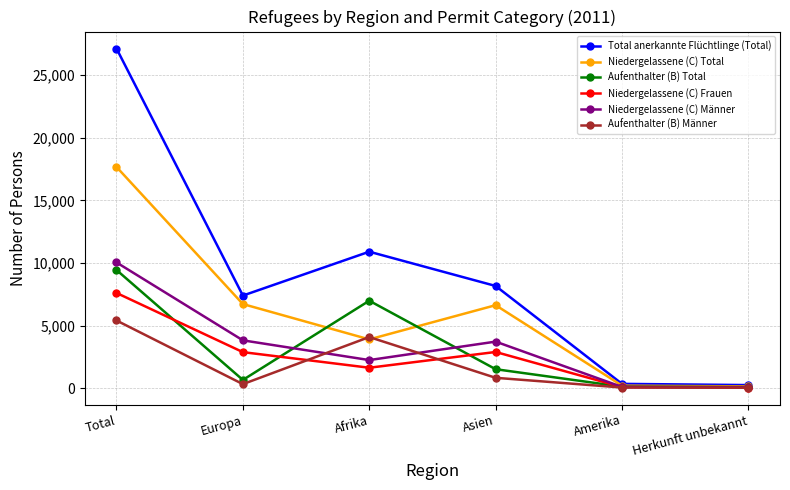

The Aufenthalter (B) Männer series shows 1381 at Afrika. True or false?

False